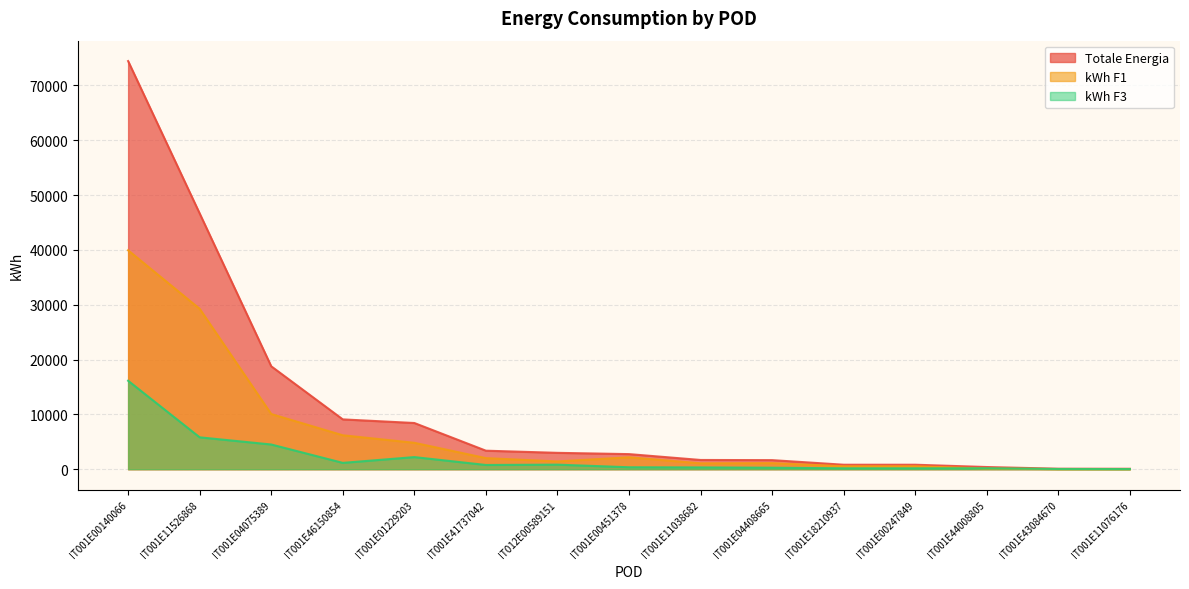

Is it true that kWh F3 equals 42.0 at IT001E43084670?

True